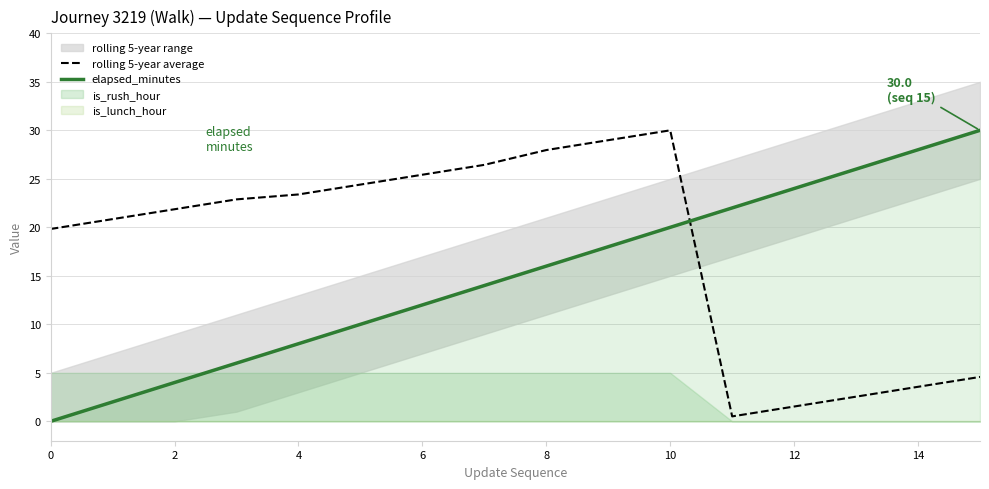

True or false: elapsed_minutes and rolling 5-year average intersect in this chart.

True